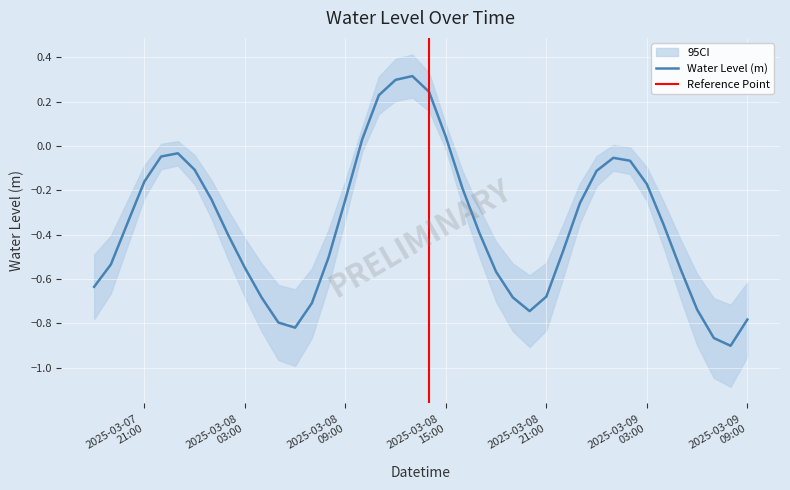

At which label is the value closest to 0?

2025-03-08 10:00:00